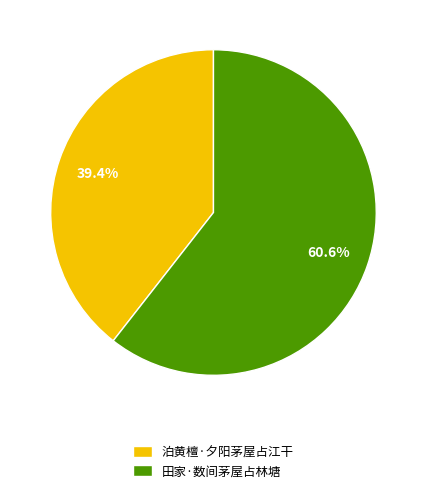

The 泊黄檀·夕阳茅屋占江干 slice represents 39% of the pie. True or false?

True